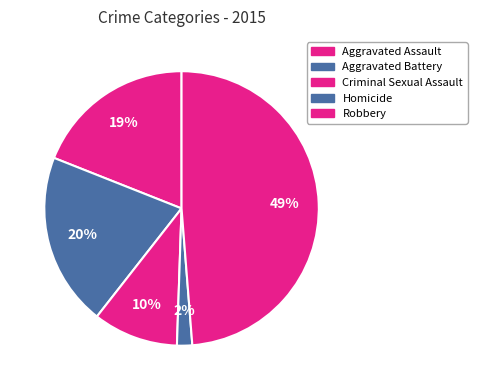

What percentage is NOT represented by Criminal Sexual Assault?

90.0%